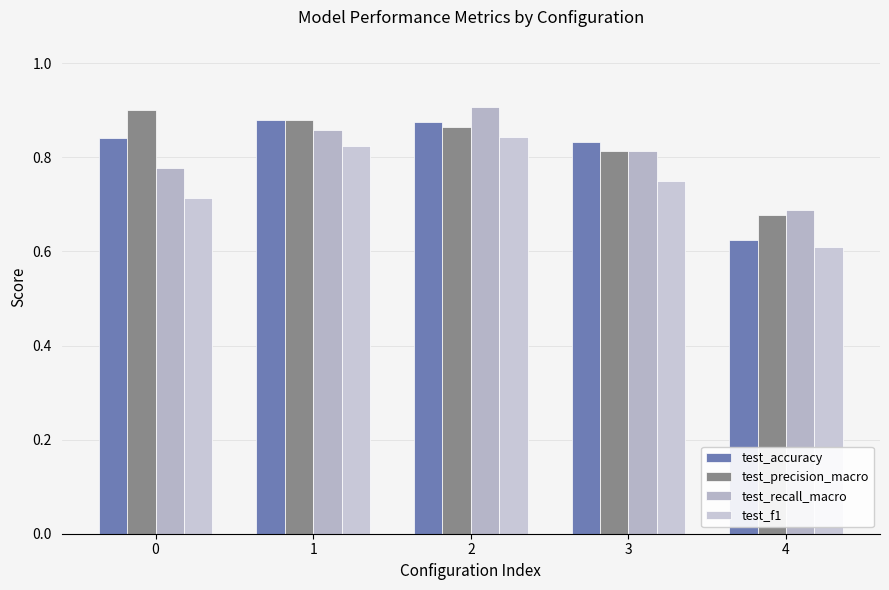

Which category has the lowest value in the test_precision_macro series?

4